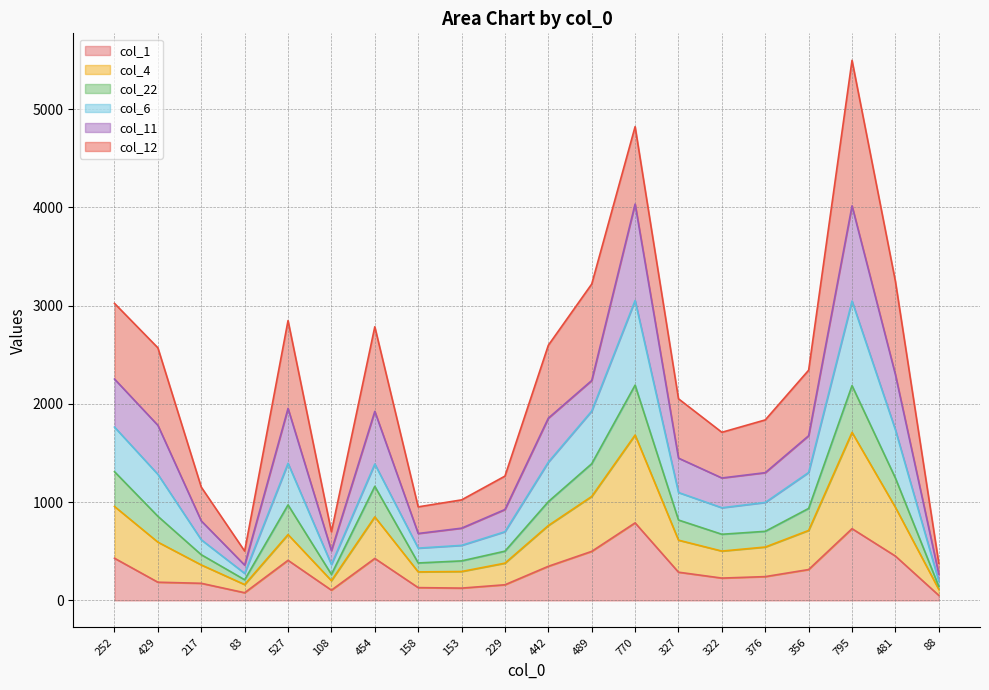

Which has a higher value, 158 or 327?

327